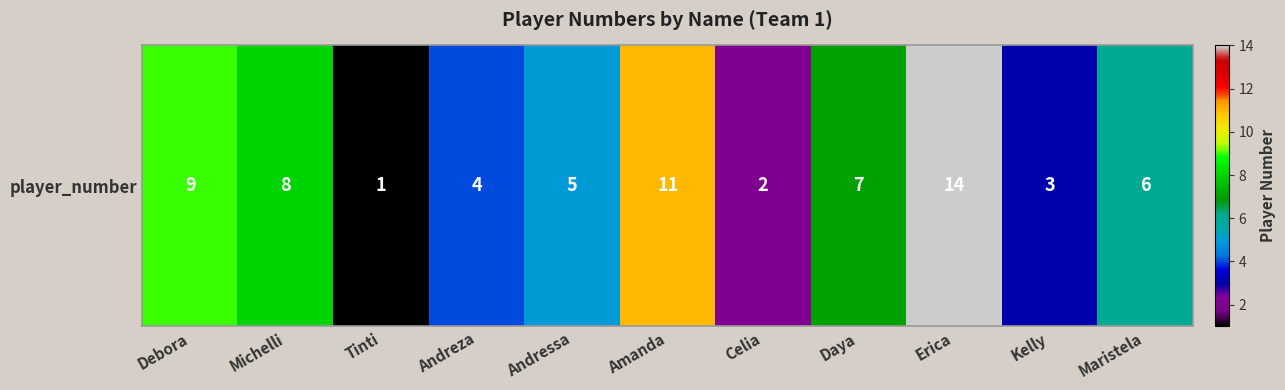

What is the difference between the maximum and second lowest values?

12